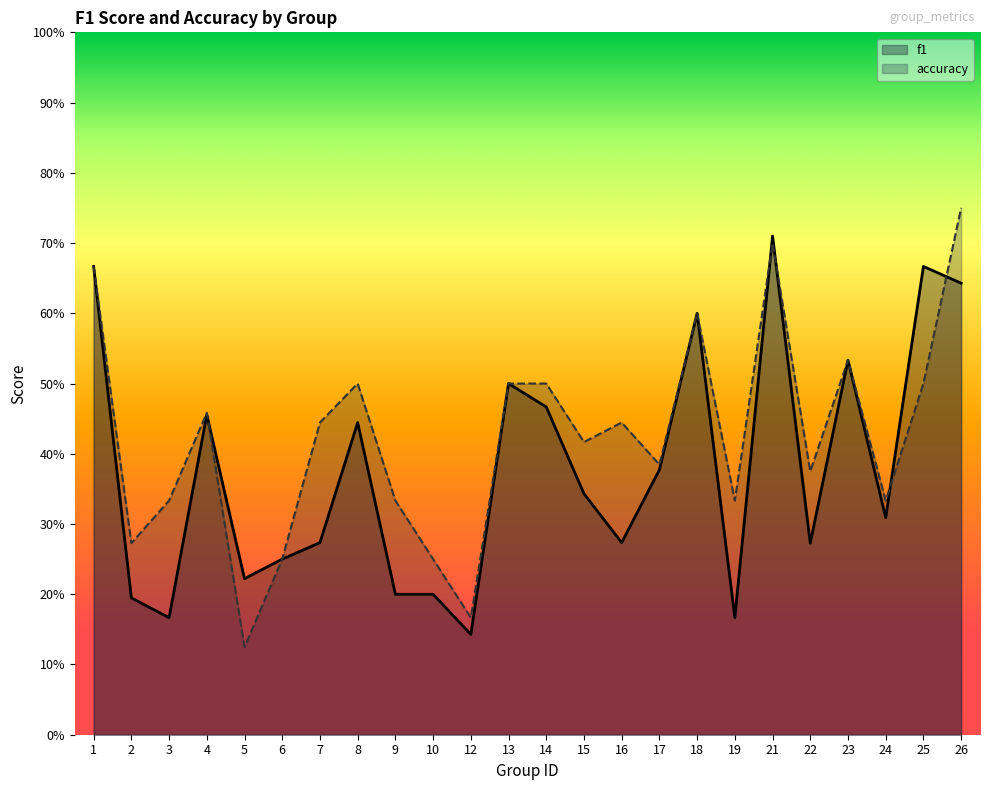

Does the chart have visible grid lines?

No